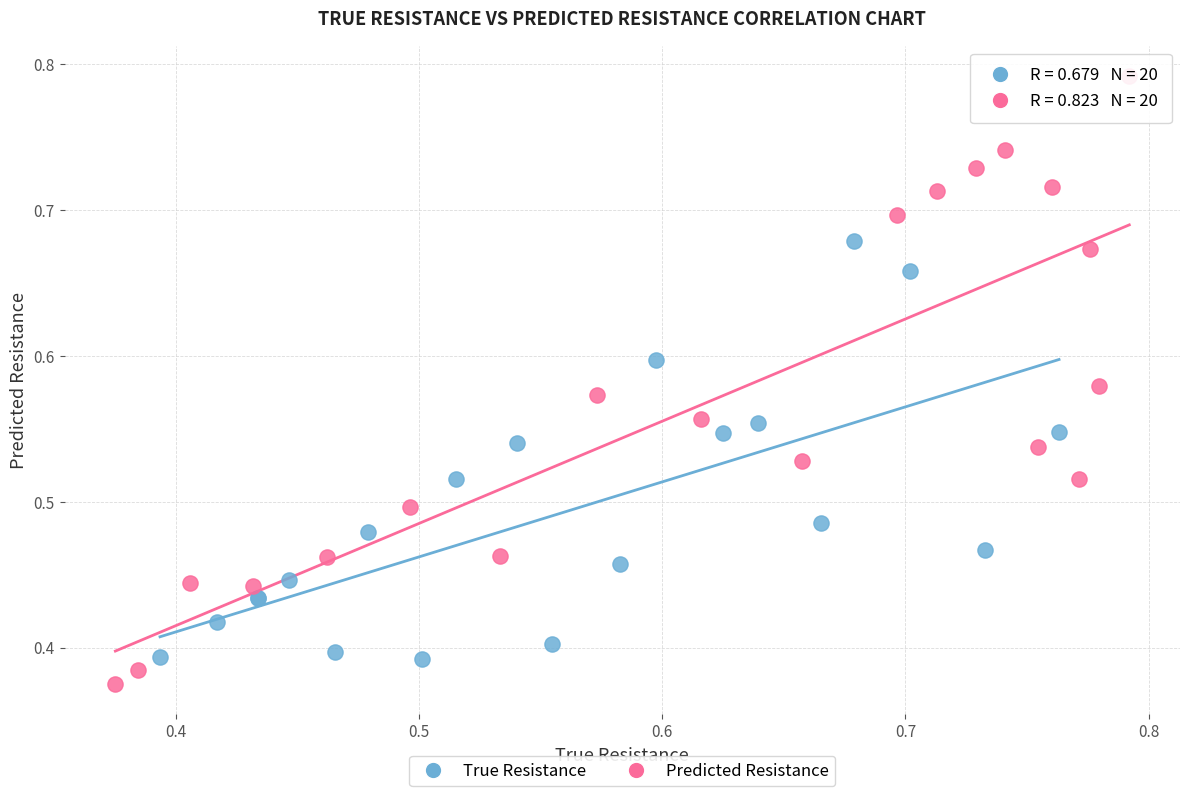

Which series has the widest spread of Y values?

Predicted Resistance